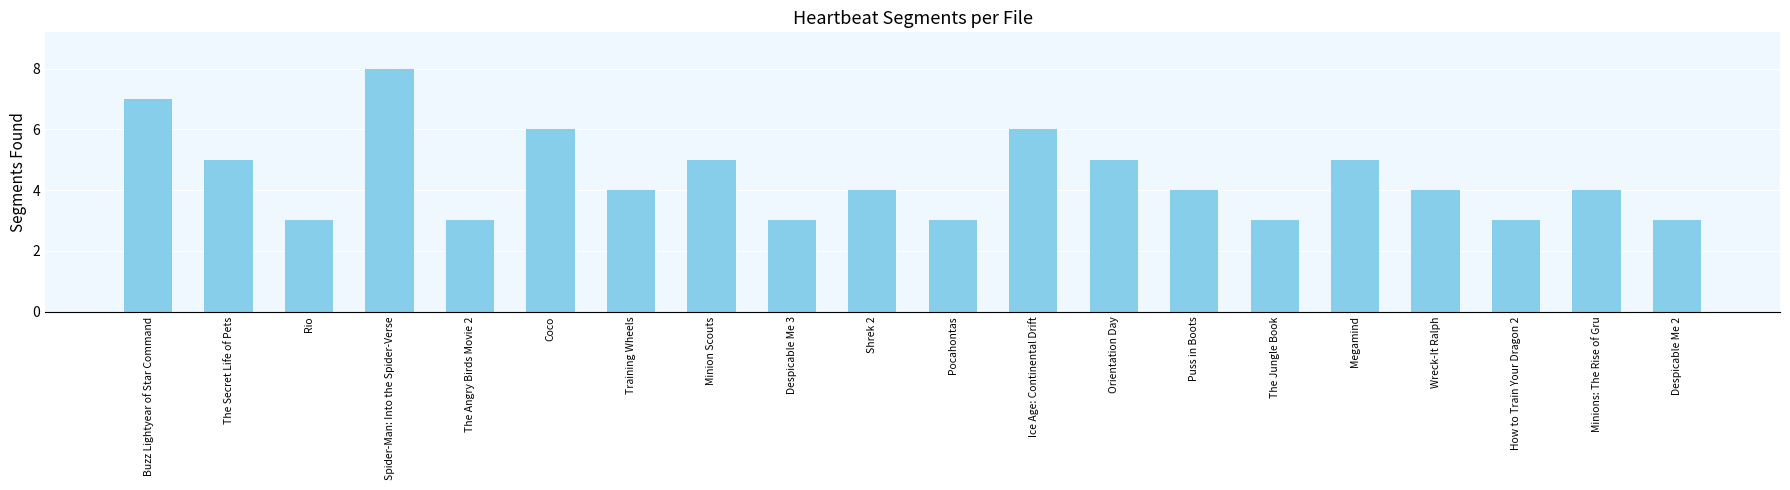

How many values are between 3 and 5?

16